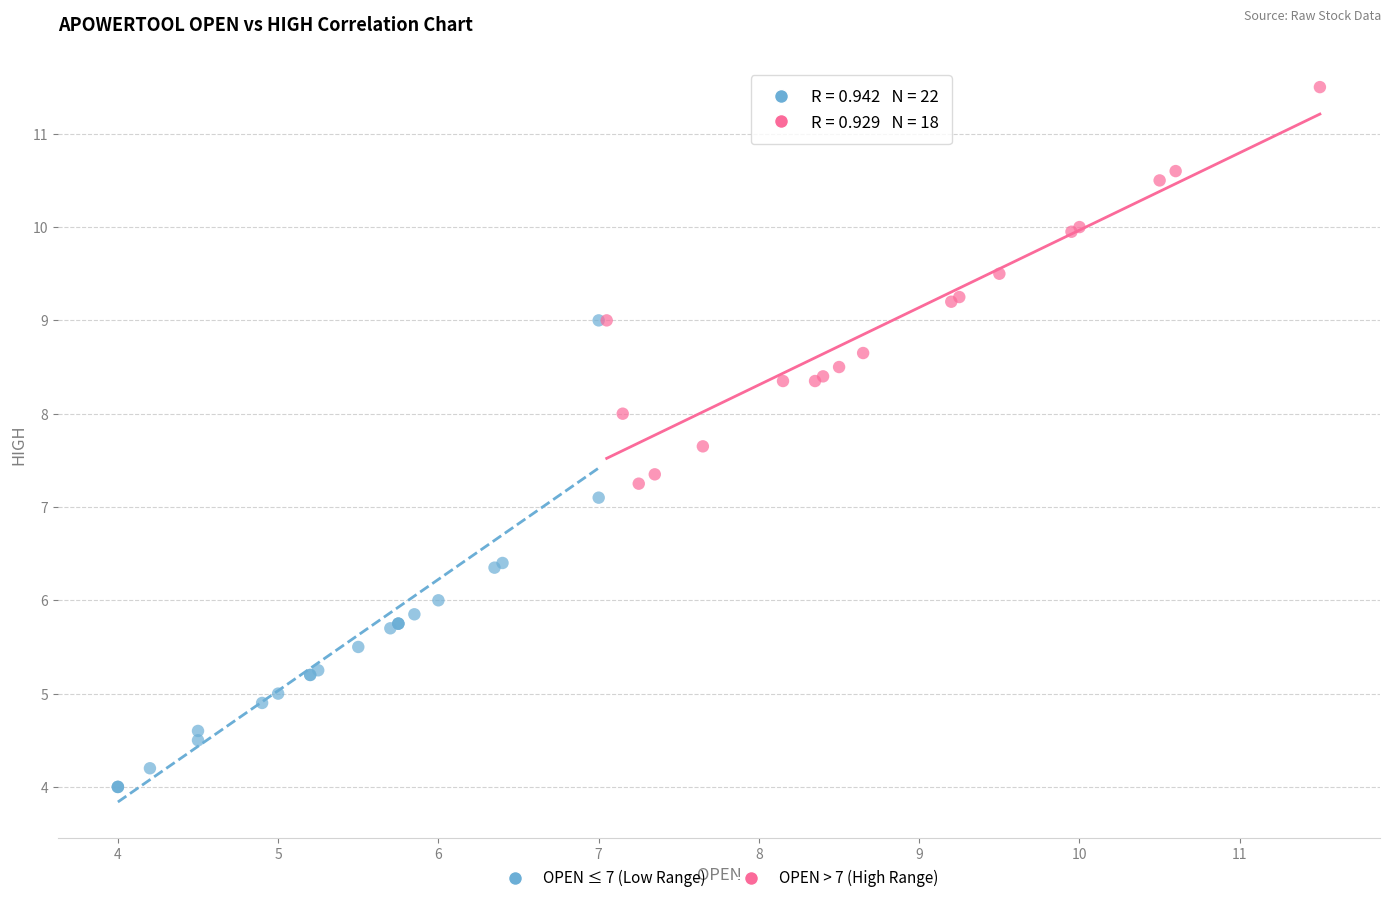

Which series has the largest Y range (max minus min)?

OPEN ≤ 7 (Low Range)